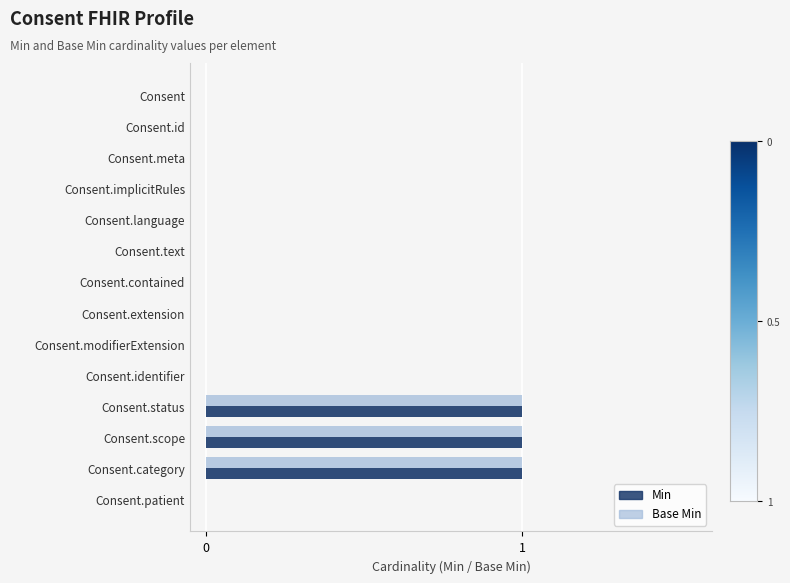

True or false: Min has a value of 0 at Consent.status.

False